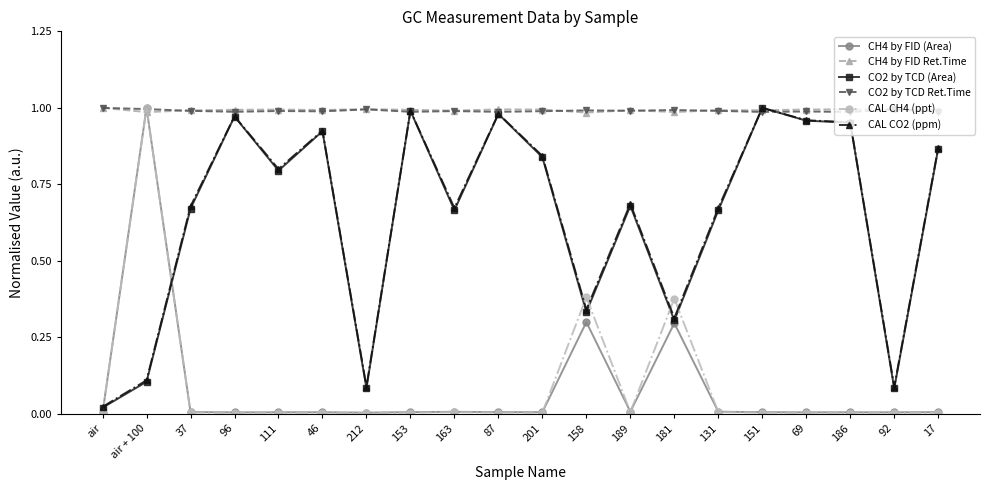

At which category is the sum across all series the highest?

air + 100